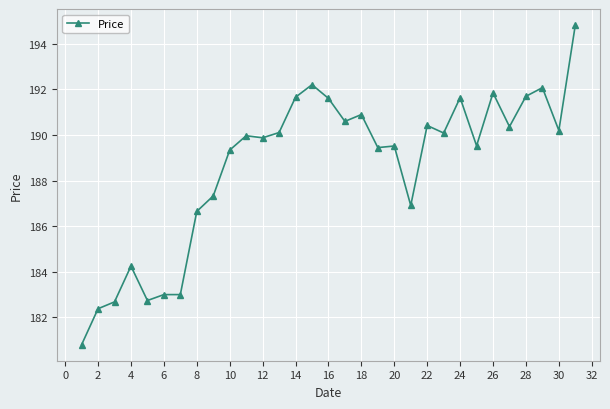

What is the value of the 29th point from the left?

192.1